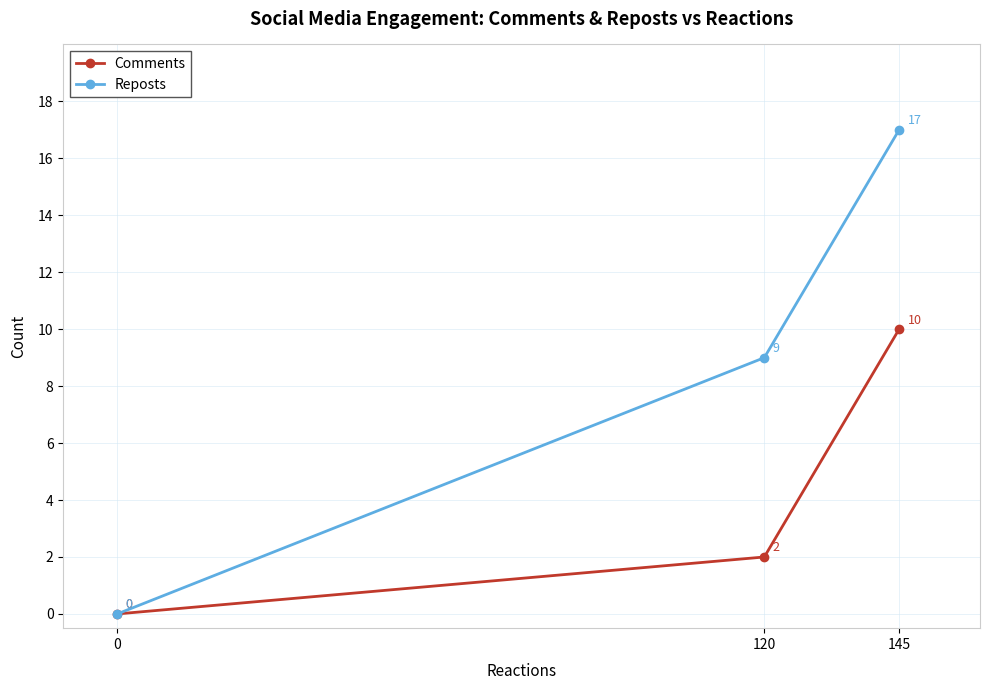

Is this an area chart (filled region under the line)?

No